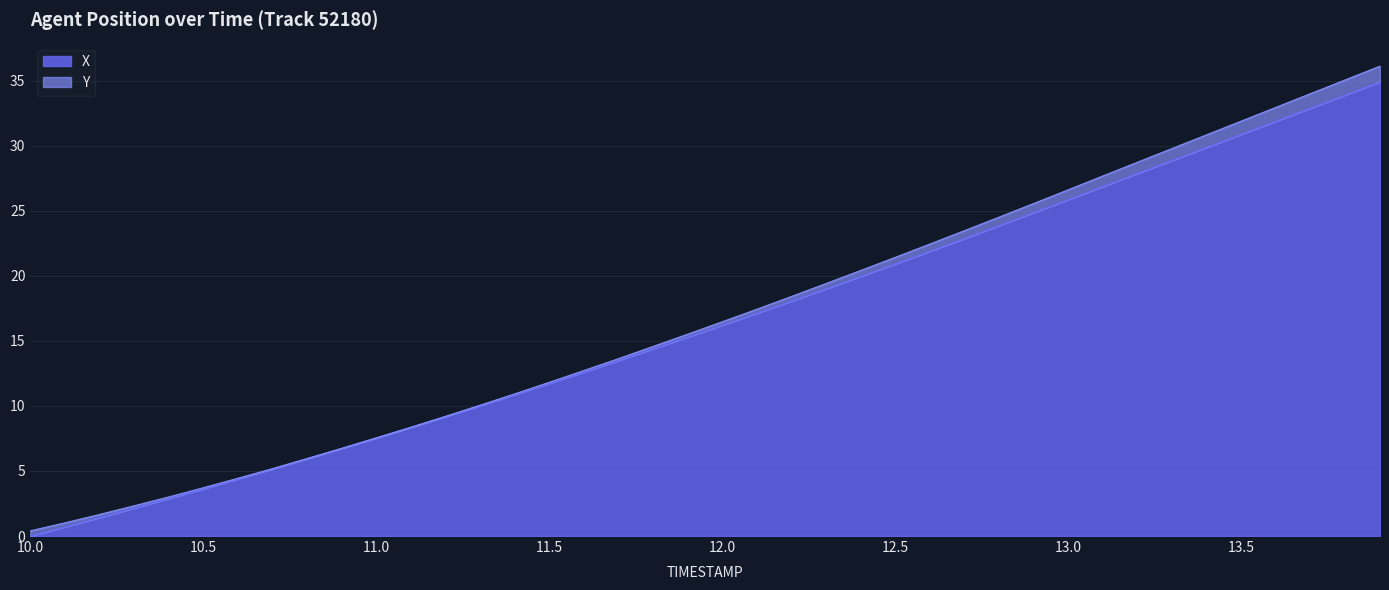

How many categories are shown in the chart?

40